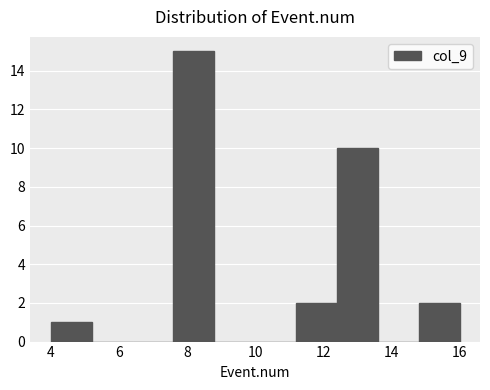

How tall is the bar that spans 11.2 to 12.4 on the x-axis? The values are not printed on the chart, so give them approximately, as read against the axis.

2